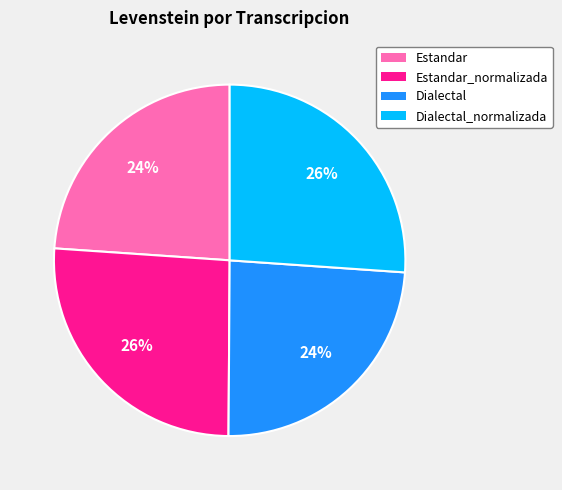

Approximately how many times larger is the value at Dialectal_normalizada compared to Estandar_normalizada?

1.0